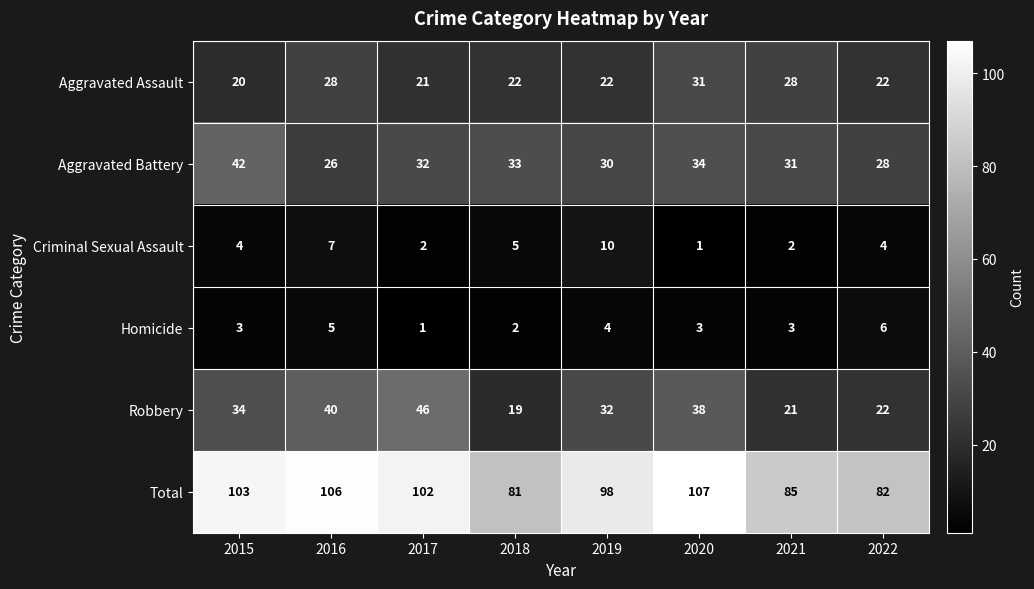

True or false: Total has a value of 81 at 2018.

True